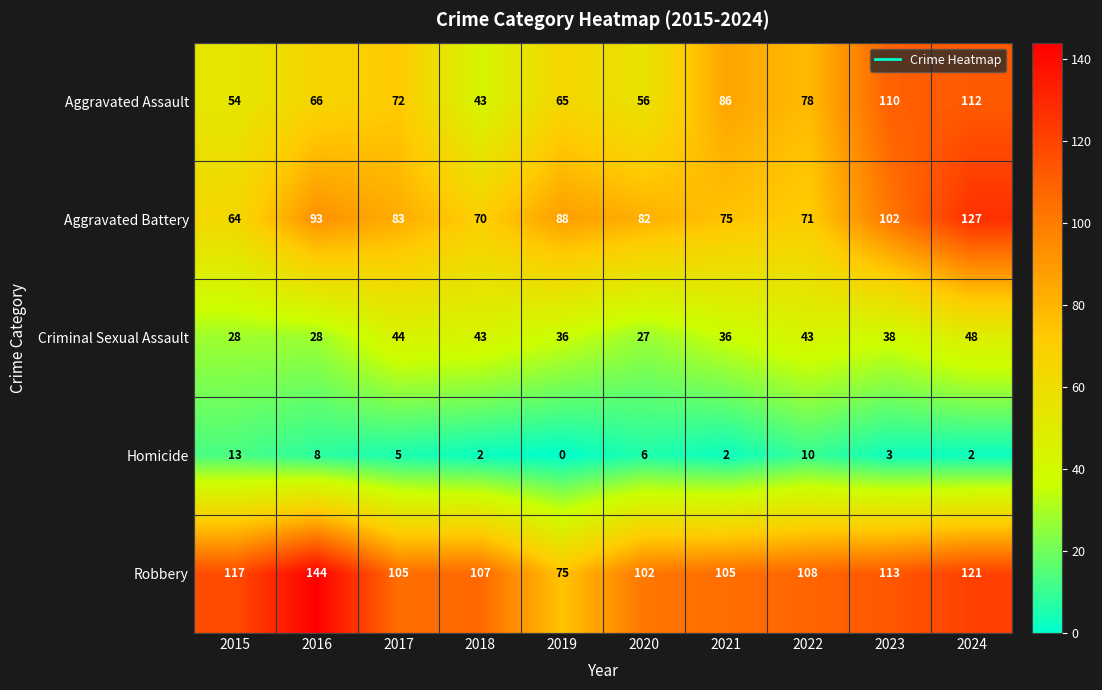

At how many categories does at least one series exceed 77?

10